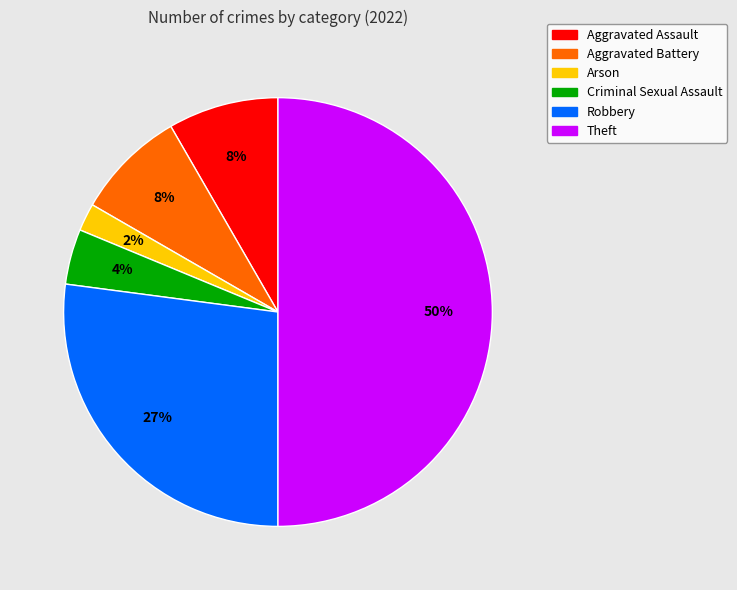

Combined, do Aggravated Battery and Arson account for over 50%?

No